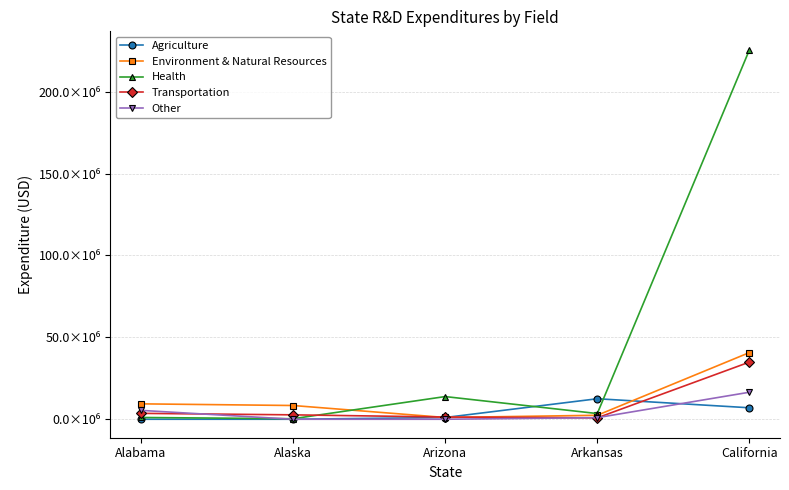

True or false: Health has more than 2 points higher than both neighbors.

False